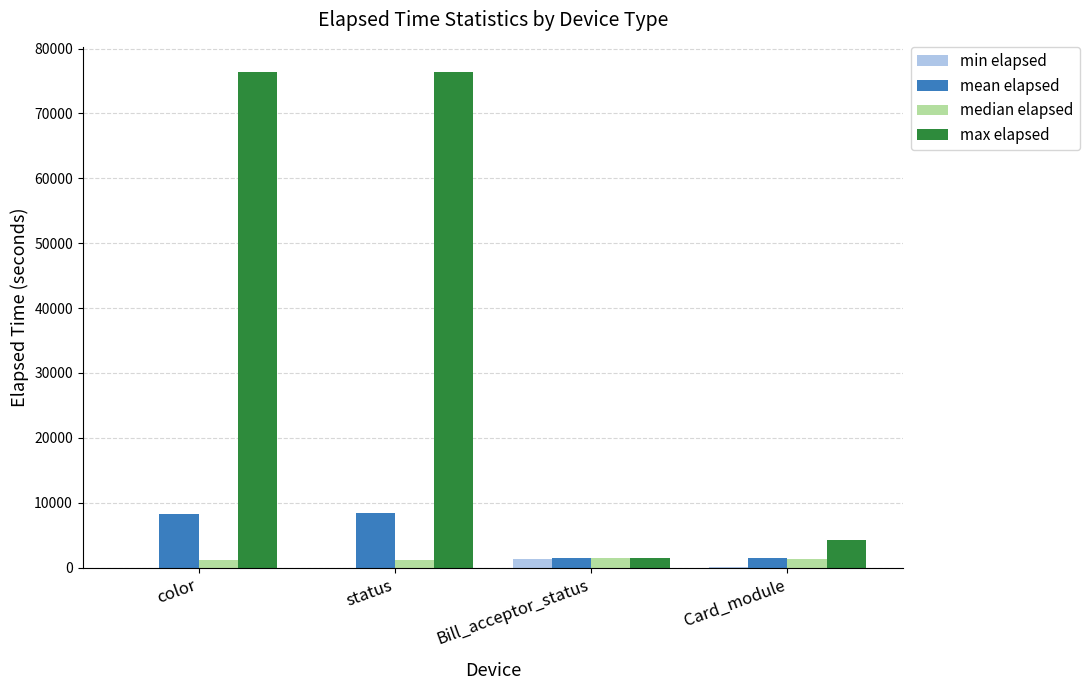

Is the value of min elapsed at status greater than the value of mean elapsed at status?

No